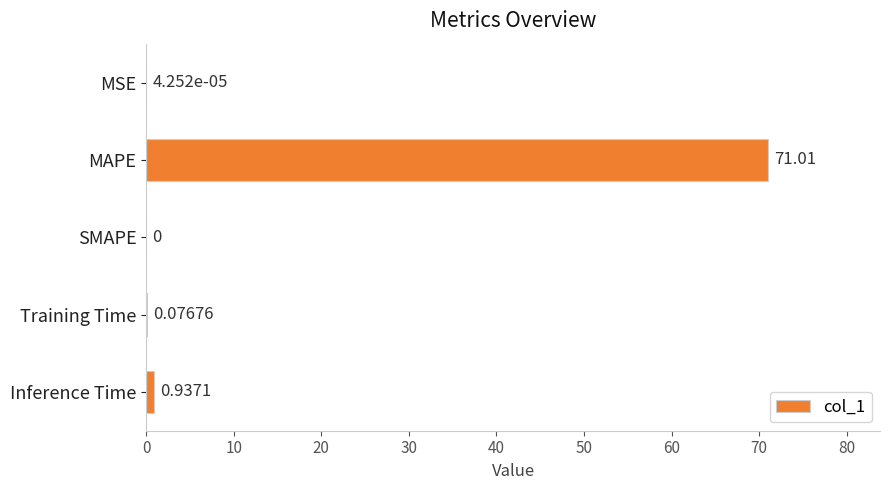

Where is the data nearest to the value 35?

Inference Time